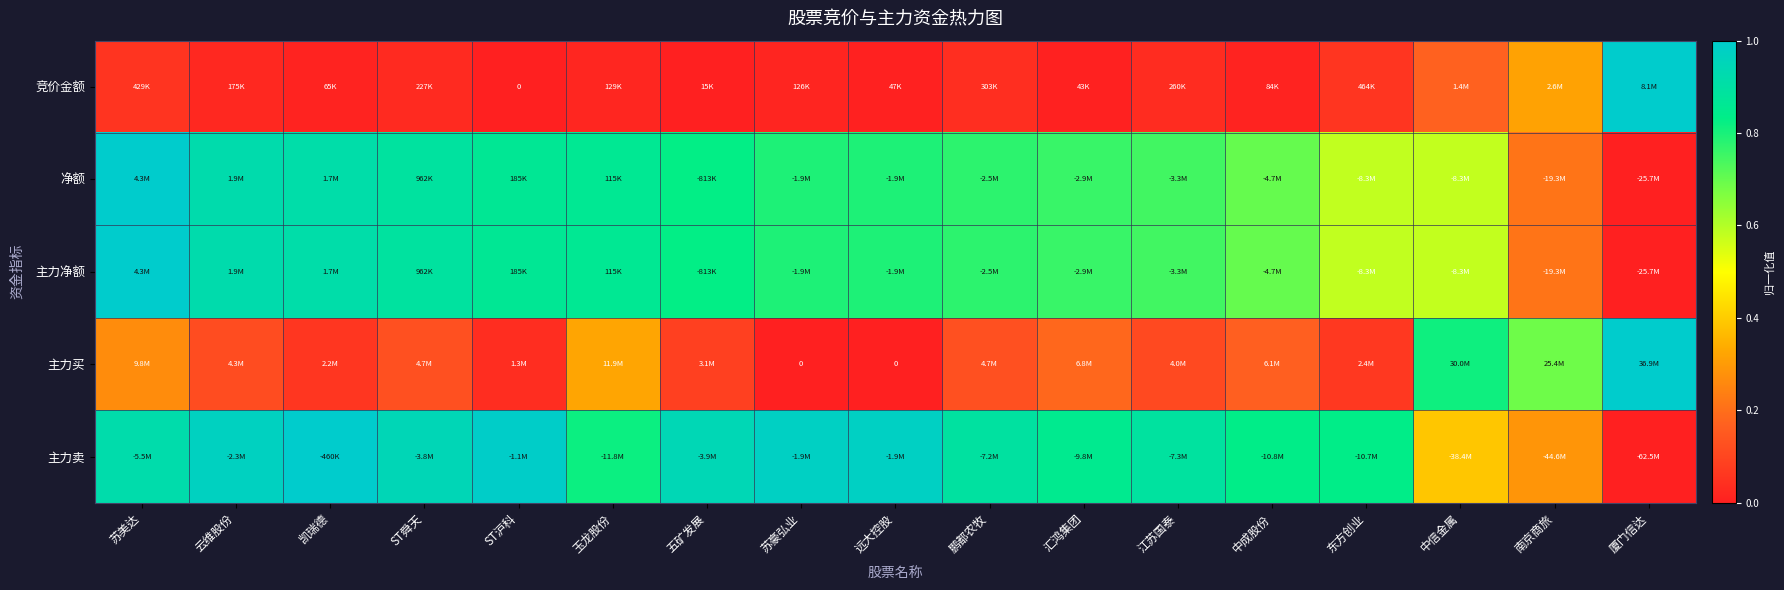

How many data points in 净额 are above 0?

16